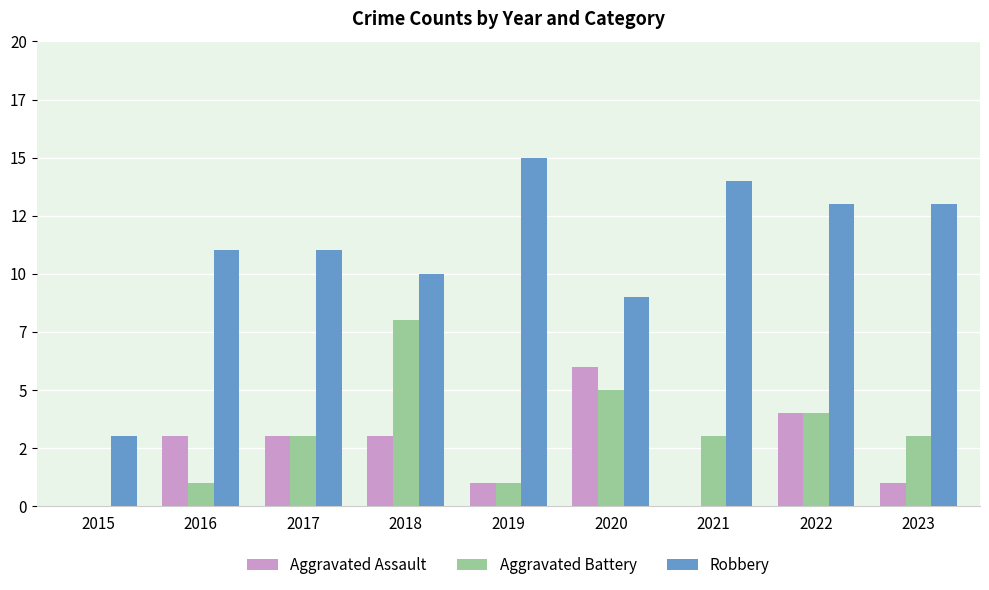

Are the bars horizontal?

No